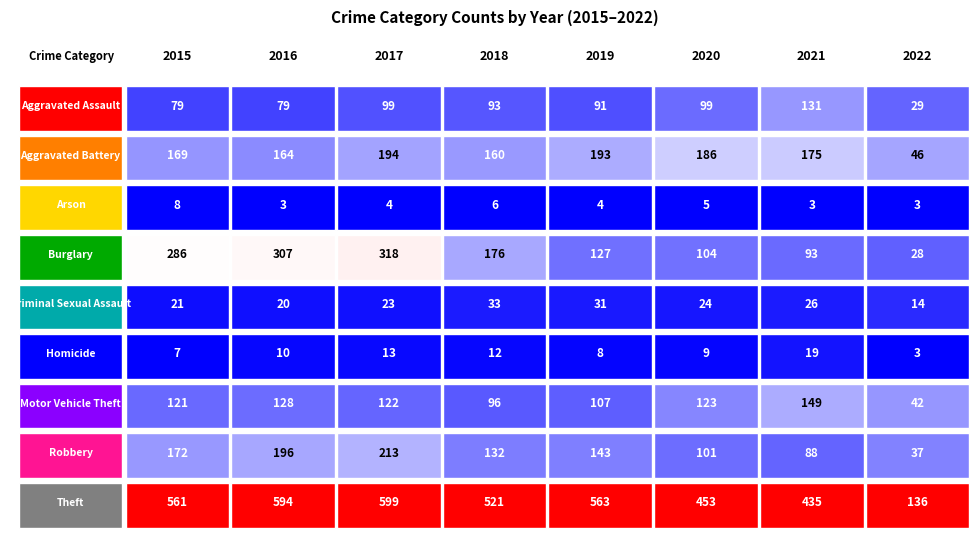

Reading right to left, what are all the values shown in this chart?

2015: 561	172	121	7	21	286	8	169	79
2016: 594	196	128	10	20	307	3	164	79
2017: 599	213	122	13	23	318	4	194	99
2018: 521	132	96	12	33	176	6	160	93
2019: 563	143	107	8	31	127	4	193	91
2020: 453	101	123	9	24	104	5	186	99
2021: 435	88	149	19	26	93	3	175	131
2022: 136	37	42	3	14	28	3	46	29